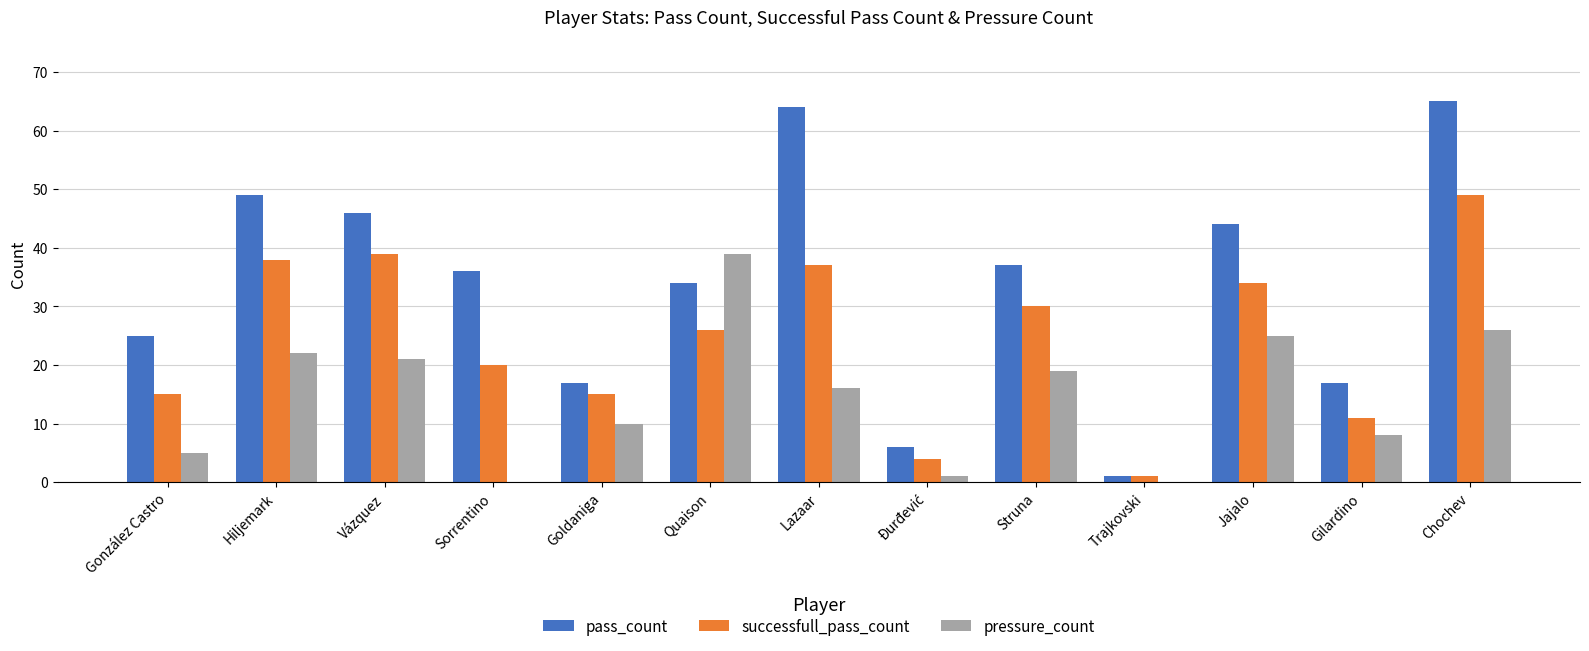

What is the total value across all series at González Castro?

45